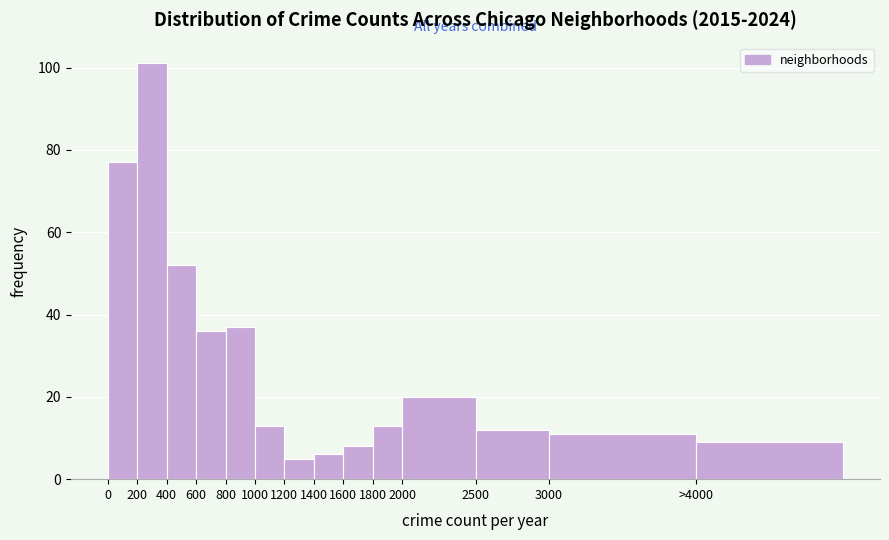

Reading right to left, extract all data points from this chart.

>4000=9	3000=11	2500=12	2000=20	1800=13	1600=8	1400=6	1200=5	1000=13	800=37	600=36	400=52	200=101	0=77